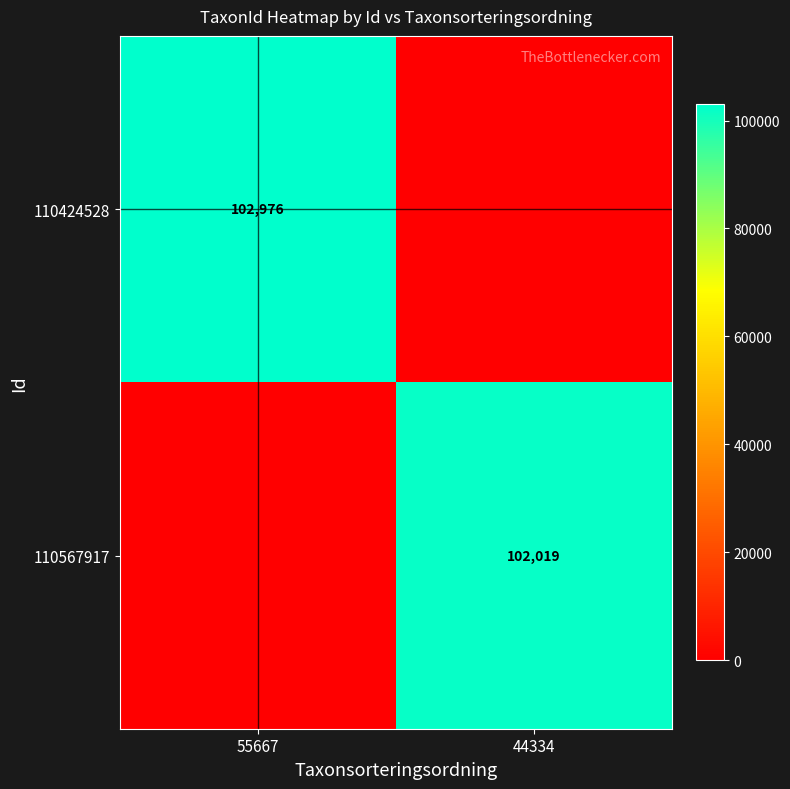

The 110567917 series shows 64214 at 44334. True or false?

False